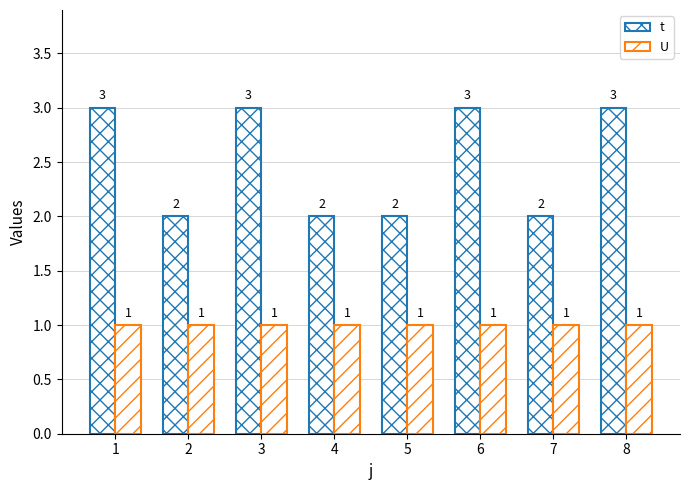

Does the chart contain any negative values?

No